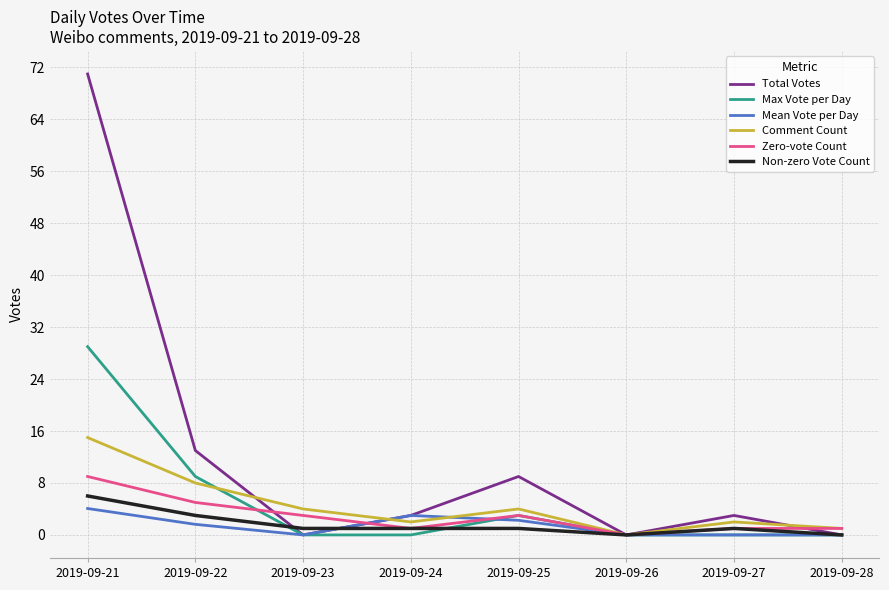

Where is Total Votes nearest to the value 35?

2019-09-22